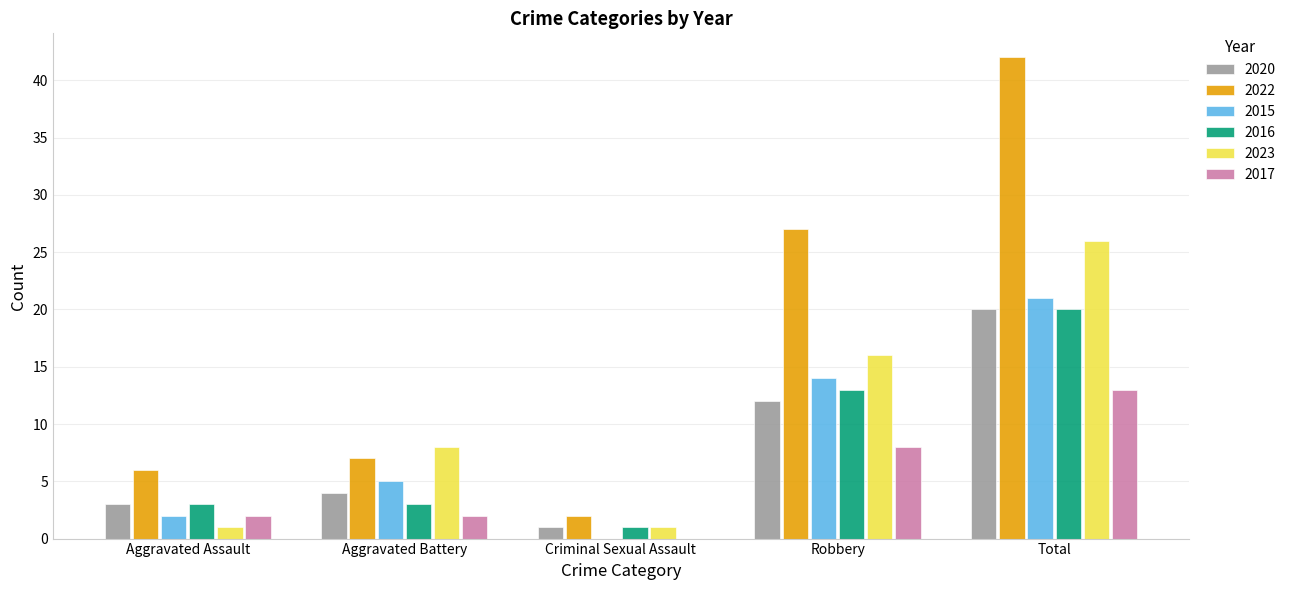

Count the number of categories in the chart.

5